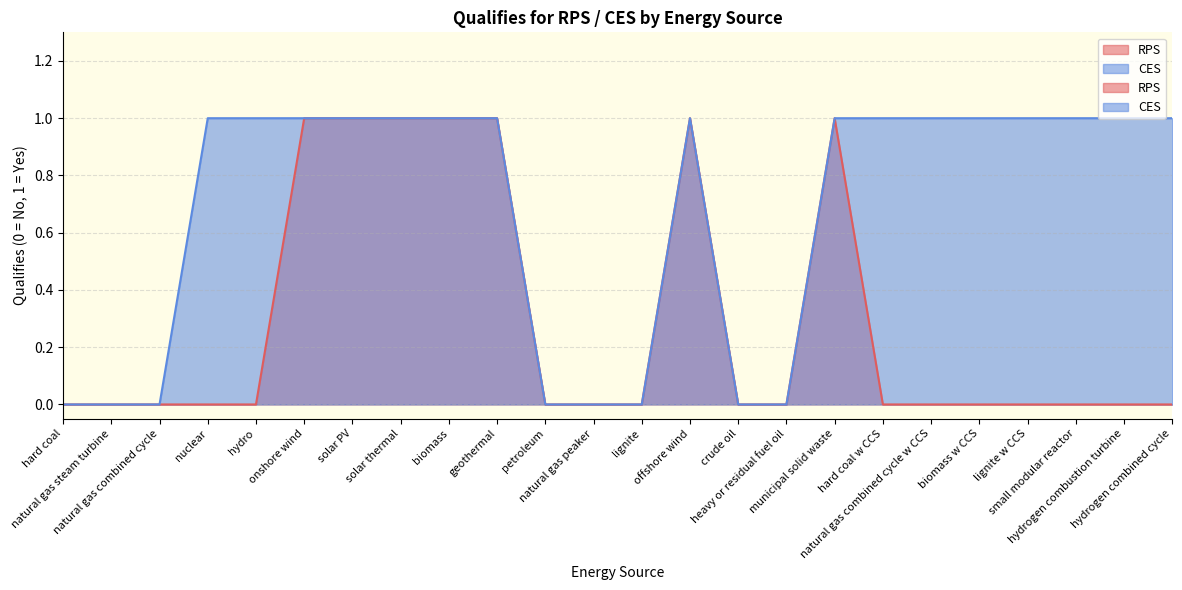

At small modular reactor, list the series in order from largest to smallest.

CES, RPS